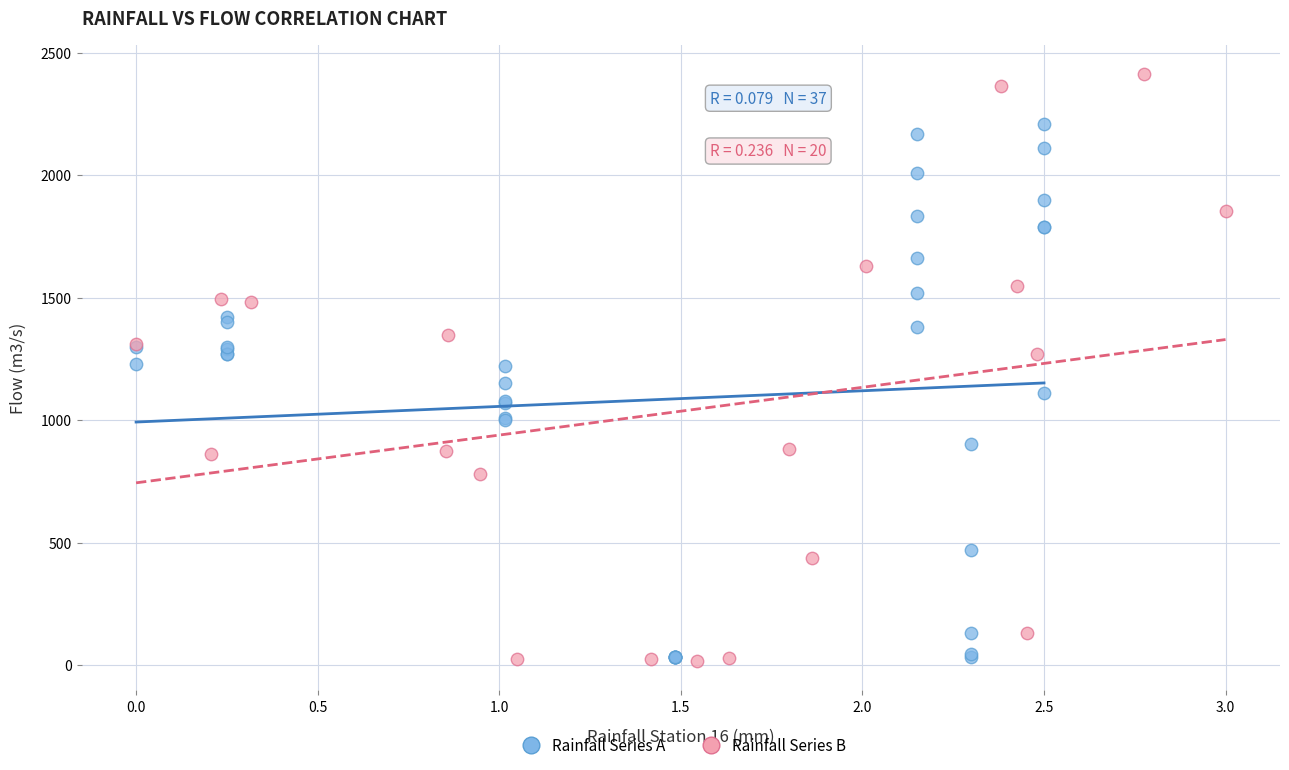

Which series has the widest spread of Y values?

Rainfall Series B